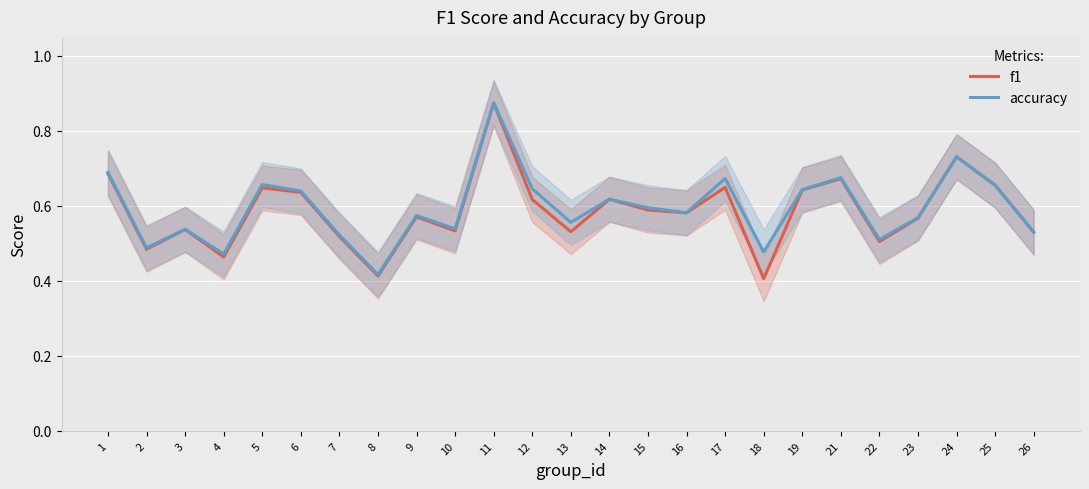

Count the accuracy values in the range 0 to 1.

25